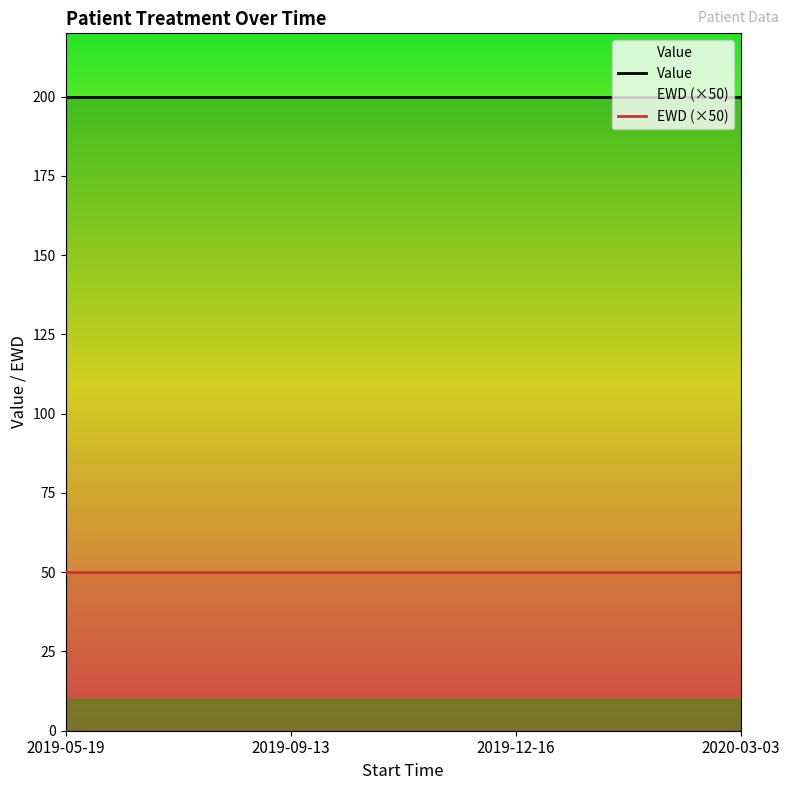

Which series has the widest spread of values?

Value